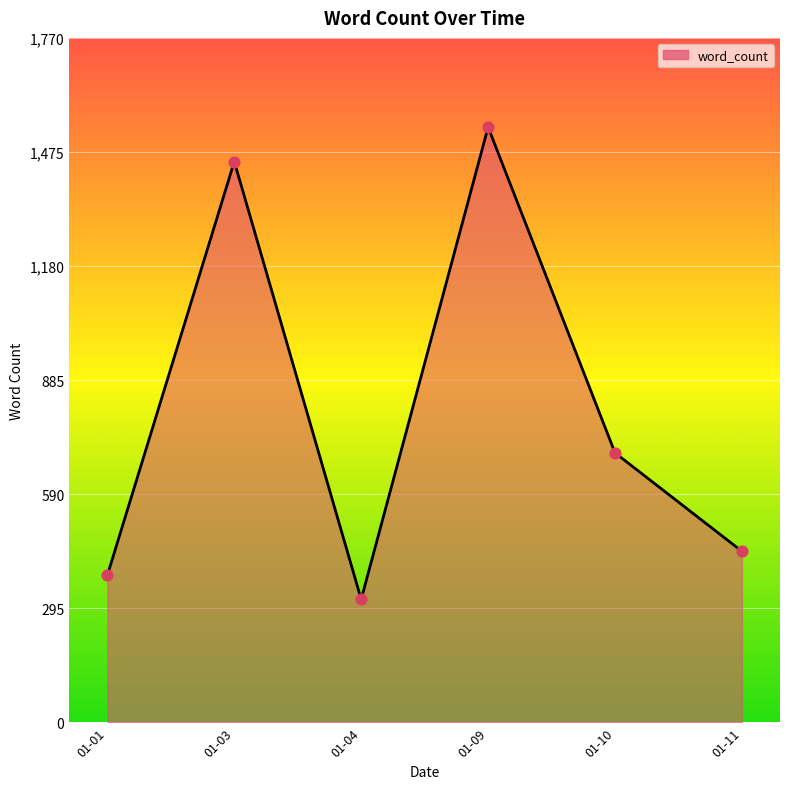

Which has a higher value, 01-09 or 01-01?

01-09